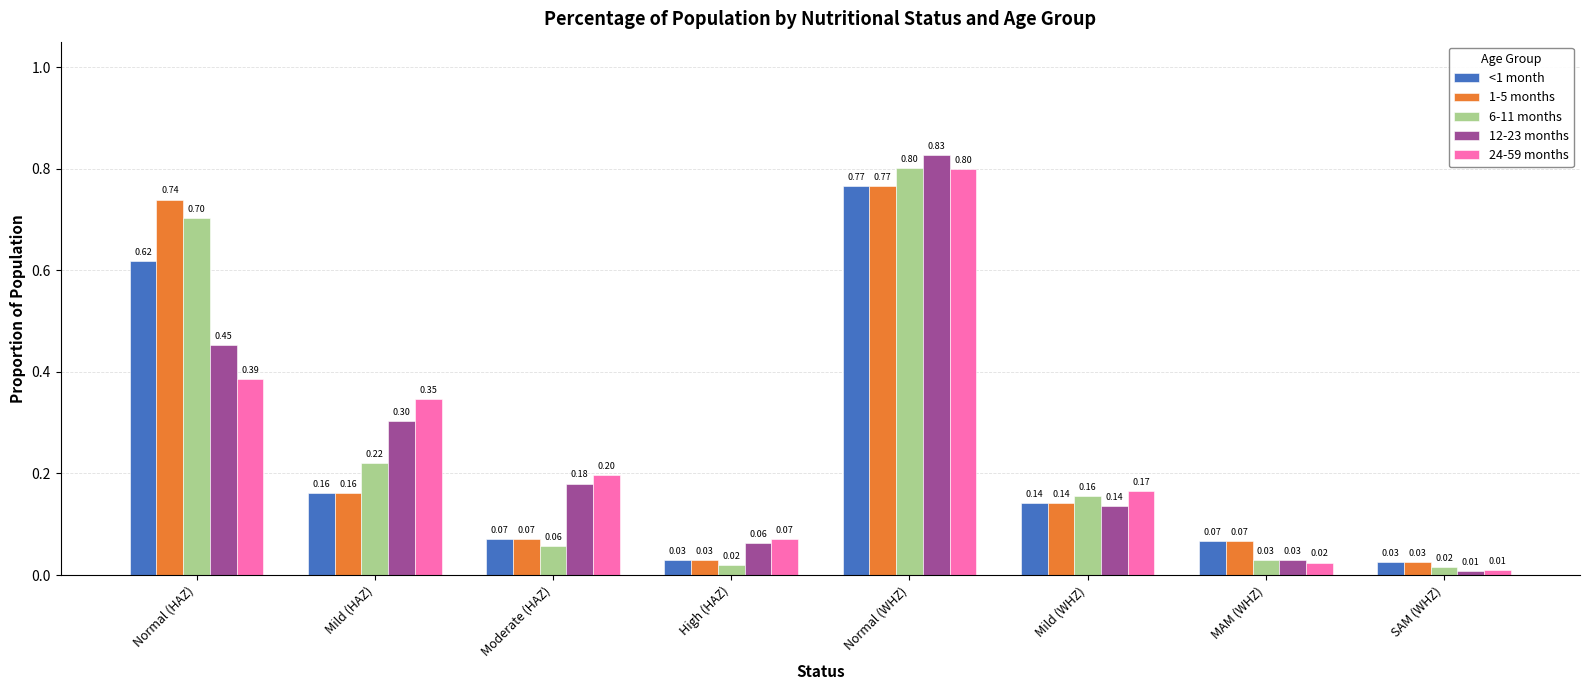

What is the approximate value of 1-5 months at Mild (HAZ)?

0.2